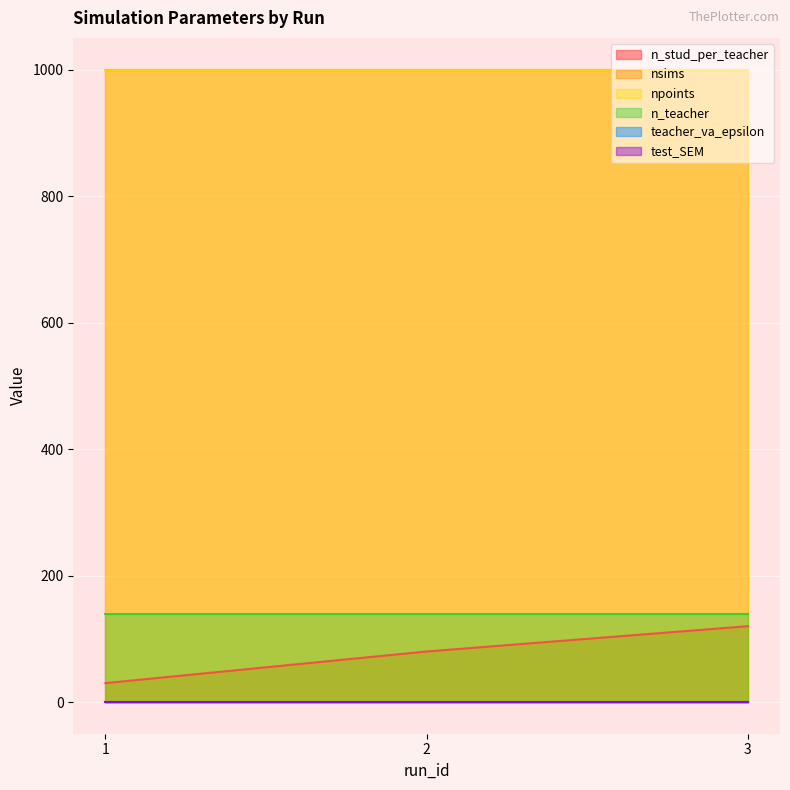

Reading right to left, extract all data points from this chart.

n_stud_per_teacher: 3=120.0	2=80.0	1=30.0
nsims: 3=1000.0	2=1000.0	1=1000.0
npoints: 3=1000.0	2=1000.0	1=1000.0
n_teacher: 3=140.0	2=140.0	1=140.0
teacher_va_epsilon: 3=0.1	2=0.1	1=0.1
test_SEM: 3=0.1	2=0.1	1=0.1